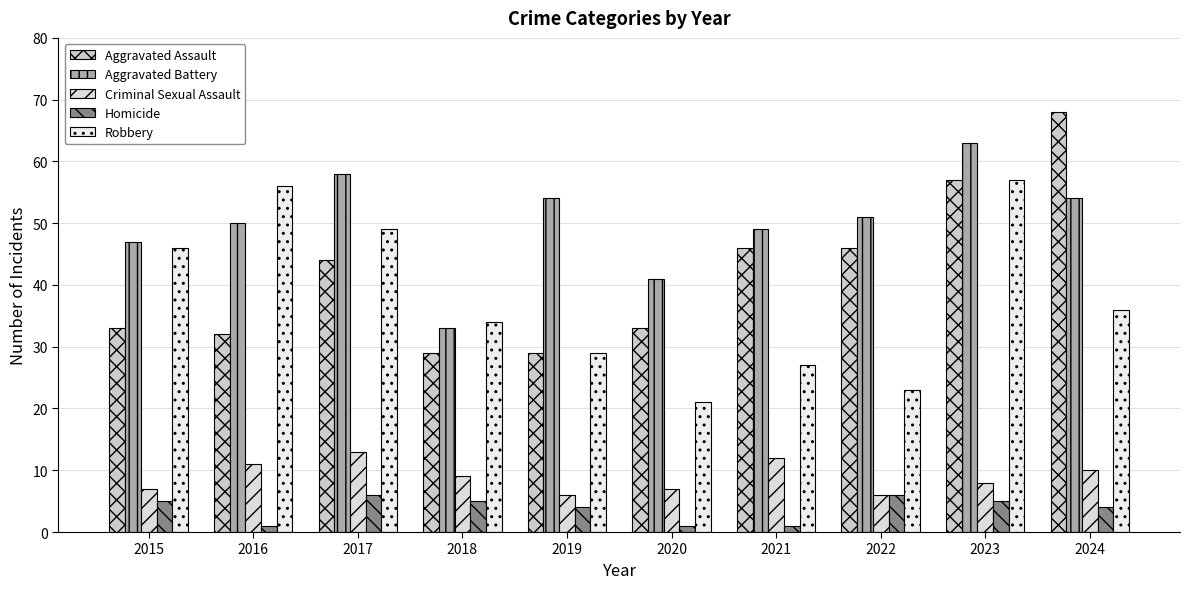

How many data points does each series have?

10